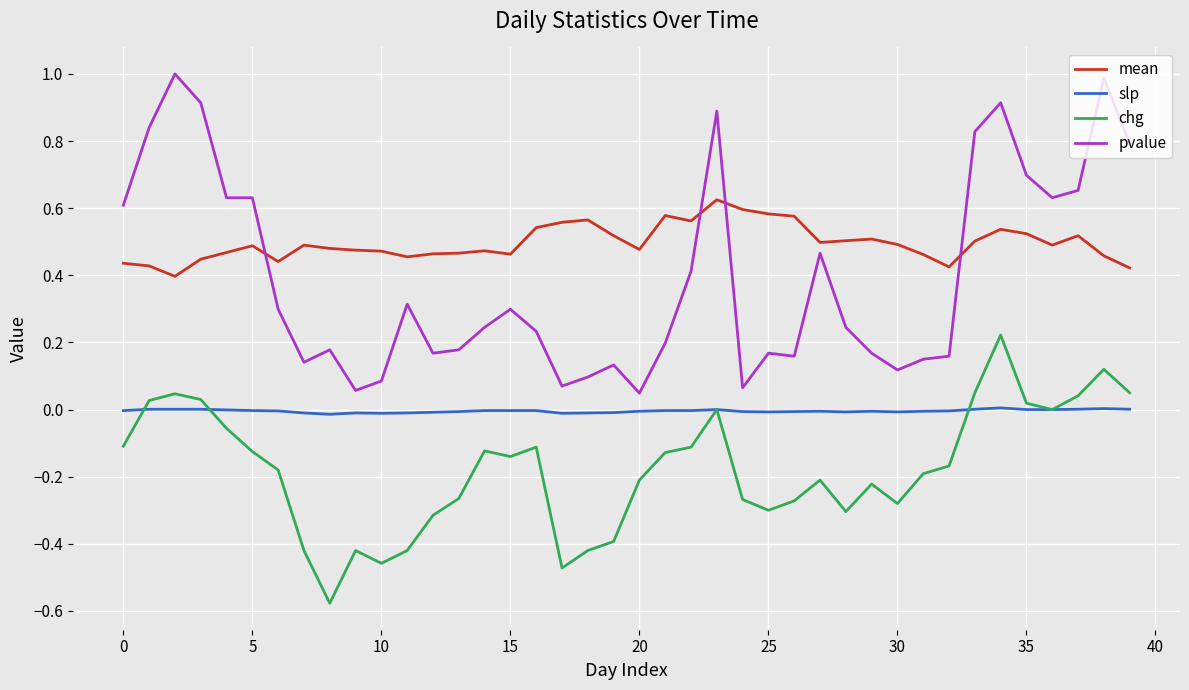

Is this an area chart (filled region under the line)?

No